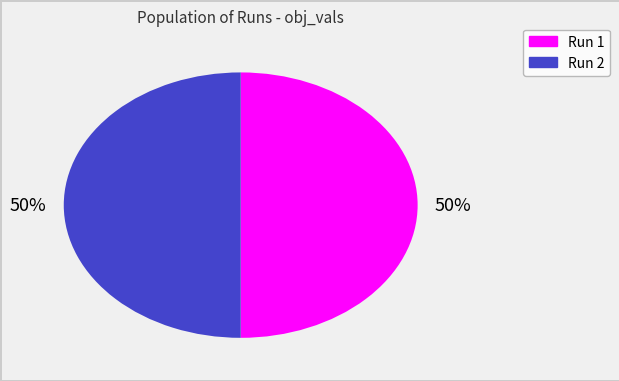

Is the sum of Run 1 and Run 2 greater than half?

Yes